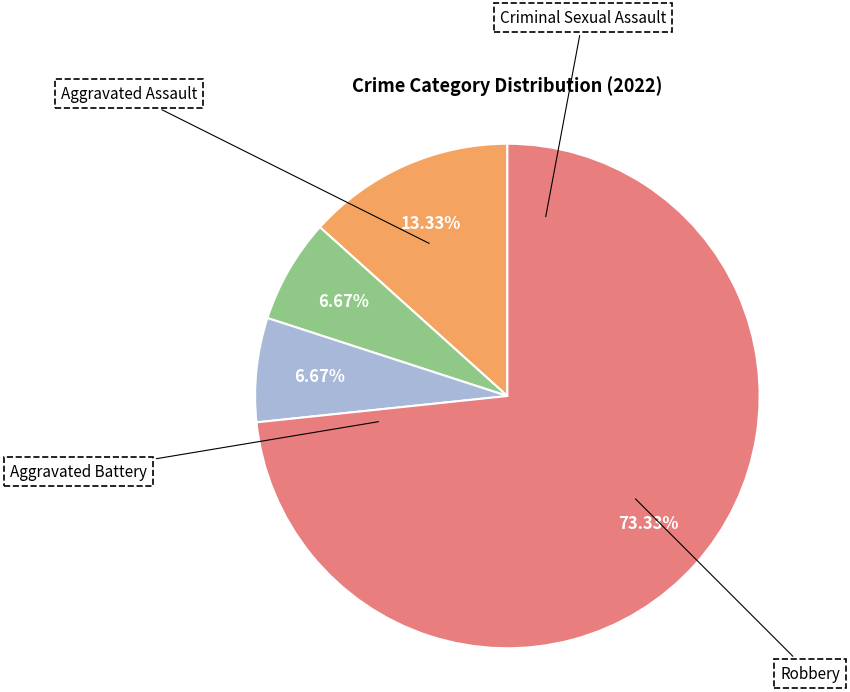

Is there any slice that represents more than half of the pie?

Yes